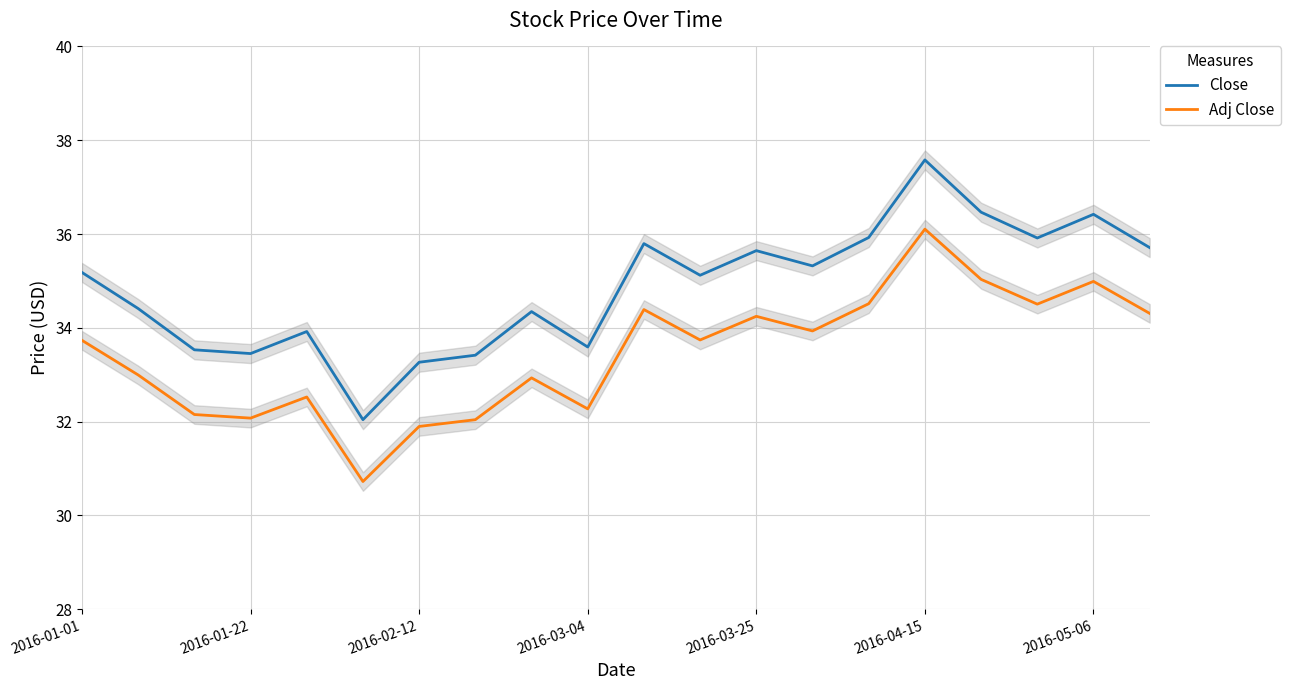

How many data points in Adj Close are above 33?

11